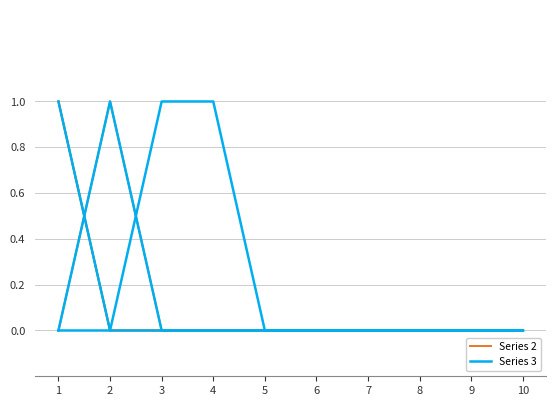

Which category has the lowest value across all series?

2